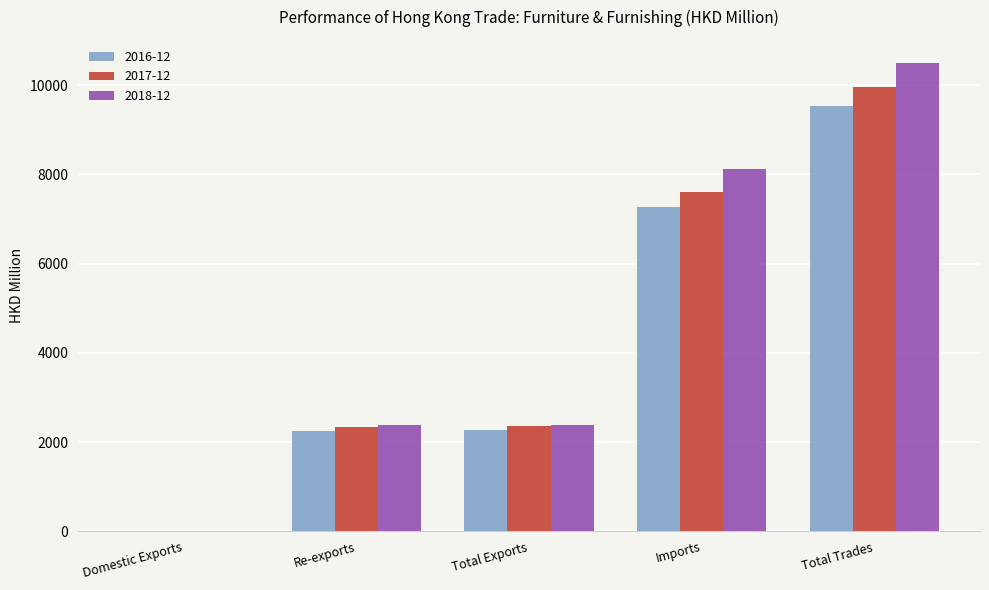

At which label does 2018-12 first exceed 2380?

Total Exports